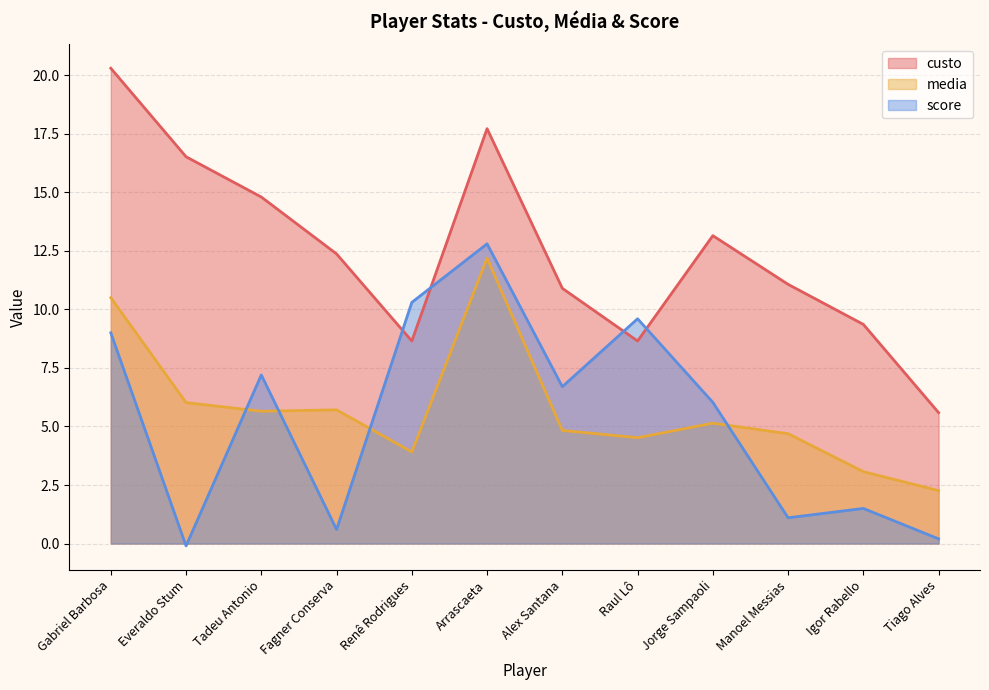

Reading right to left, transcribe all the data shown in this chart.

custo: Tiago Alves=5.6	Igor Rabello=9.4	Manoel Messias=11.1	Jorge Sampaoli=13.2	Raul Lô=8.7	Alex Santana=10.9	Arrascaeta=17.7	Renê Rodrigues=8.7	Fagner Conserva=12.4	Tadeu Antonio=14.8	Everaldo Stum=16.5	Gabriel Barbosa=20.3
media: Tiago Alves=2.3	Igor Rabello=3.1	Manoel Messias=4.7	Jorge Sampaoli=5.1	Raul Lô=4.5	Alex Santana=4.8	Arrascaeta=12.2	Renê Rodrigues=3.9	Fagner Conserva=5.7	Tadeu Antonio=5.7	Everaldo Stum=6.0	Gabriel Barbosa=10.5
score: Tiago Alves=0.2	Igor Rabello=1.5	Manoel Messias=1.1	Jorge Sampaoli=6.0	Raul Lô=9.6	Alex Santana=6.7	Arrascaeta=12.8	Renê Rodrigues=10.3	Fagner Conserva=0.6	Tadeu Antonio=7.2	Everaldo Stum=-0.1	Gabriel Barbosa=9.0